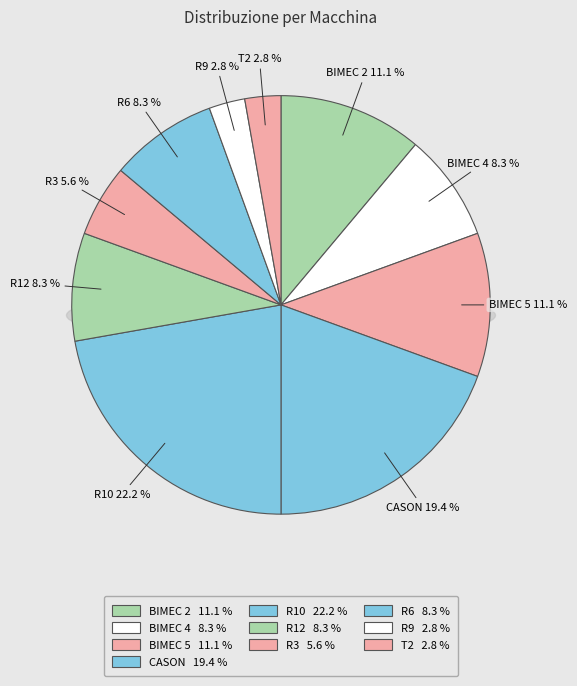

How many segments does this pie chart have?

10